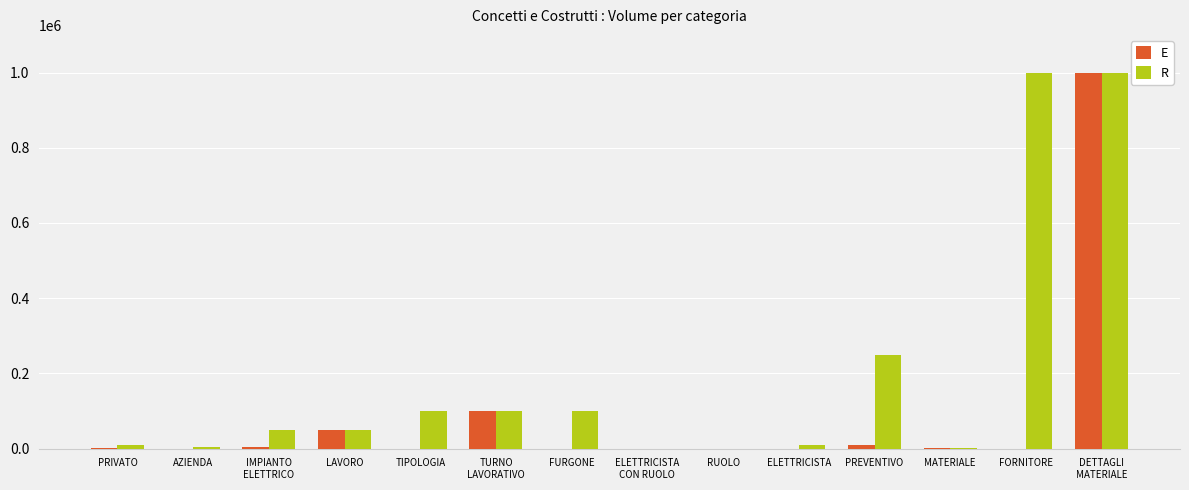

Which series has the largest total across all categories?

R